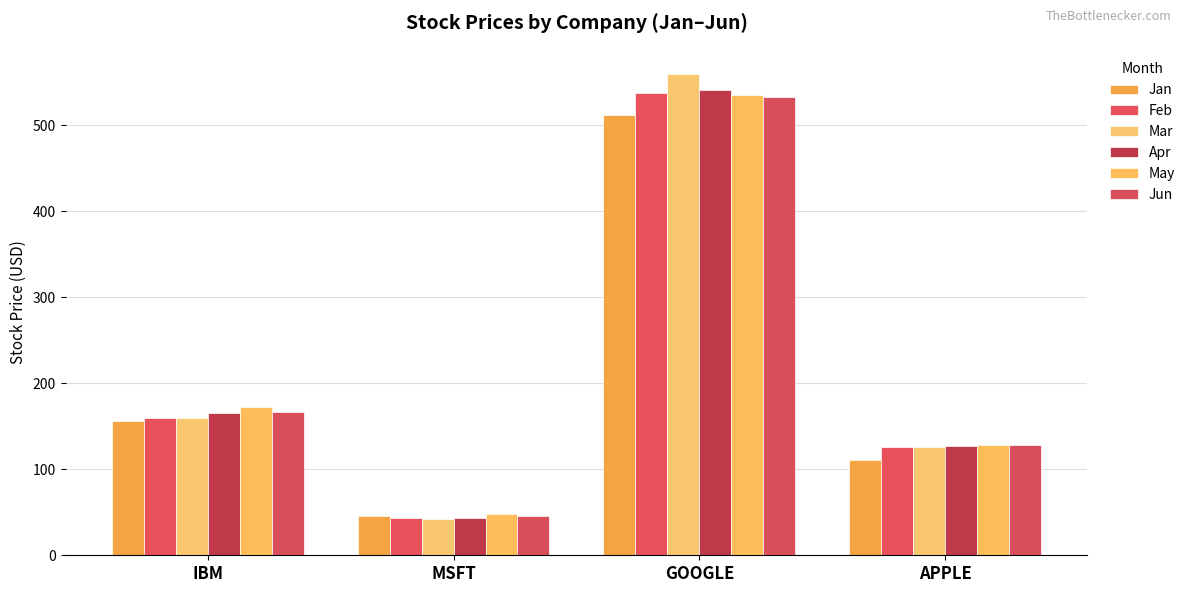

Reading left to right, what are all the values shown in this chart?

Jan: IBM=156.1	MSFT=45.5	GOOGLE=512.4	APPLE=110.6
Feb: IBM=160.0	MSFT=43.1	GOOGLE=538.0	APPLE=125.4
Mar: IBM=159.8	MSFT=42.1	GOOGLE=559.7	APPLE=126.0
Apr: IBM=165.2	MSFT=43.5	GOOGLE=540.5	APPLE=127.3
May: IBM=172.2	MSFT=47.5	GOOGLE=535.2	APPLE=128.8
Jun: IBM=167.2	MSFT=46.0	GOOGLE=532.9	APPLE=127.8